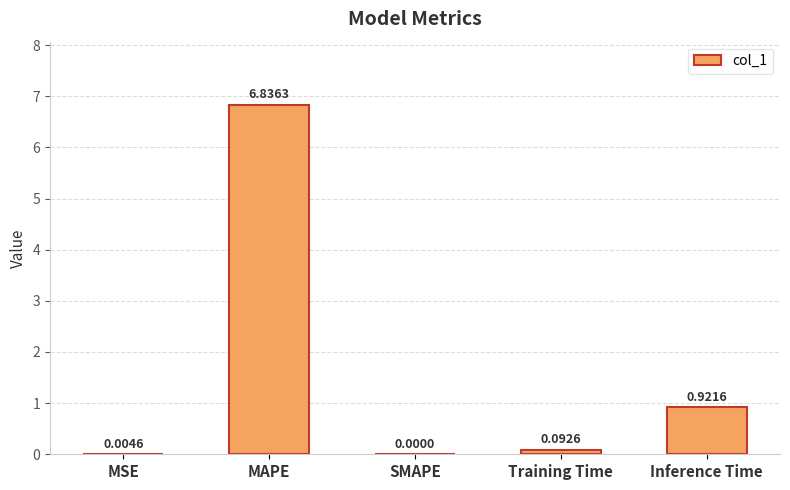

Which label corresponds to the largest value in the chart?

MAPE